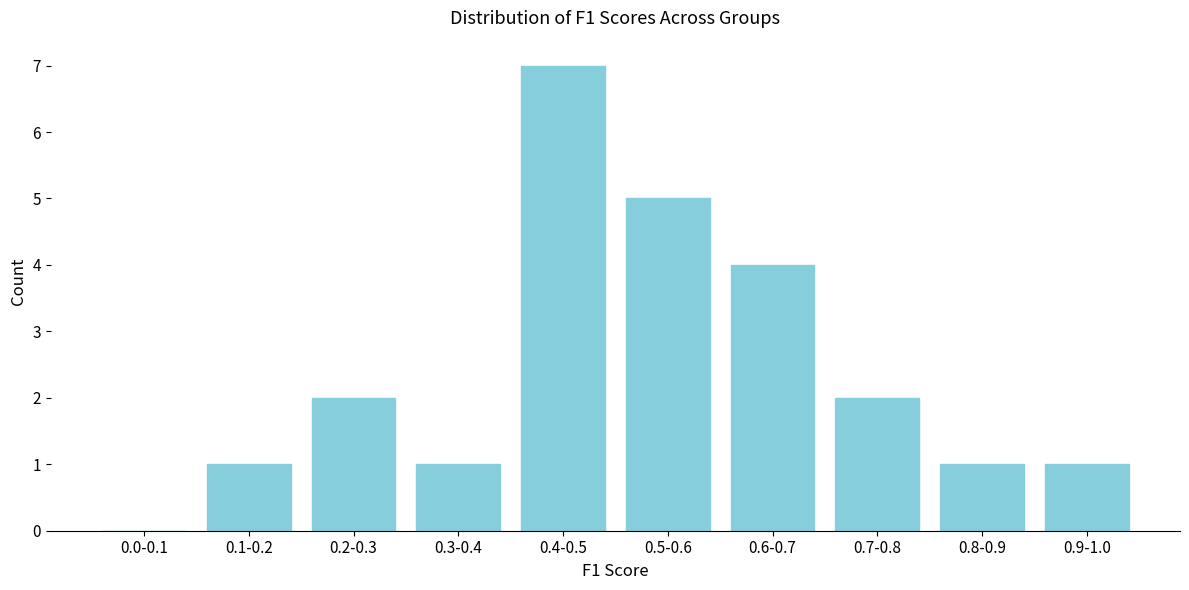

Reading left to right, list all the values displayed in this chart.

0.0-0.1=0	0.1-0.2=1	0.2-0.3=2	0.3-0.4=1	0.4-0.5=7	0.5-0.6=5	0.6-0.7=4	0.7-0.8=2	0.8-0.9=1	0.9-1.0=1